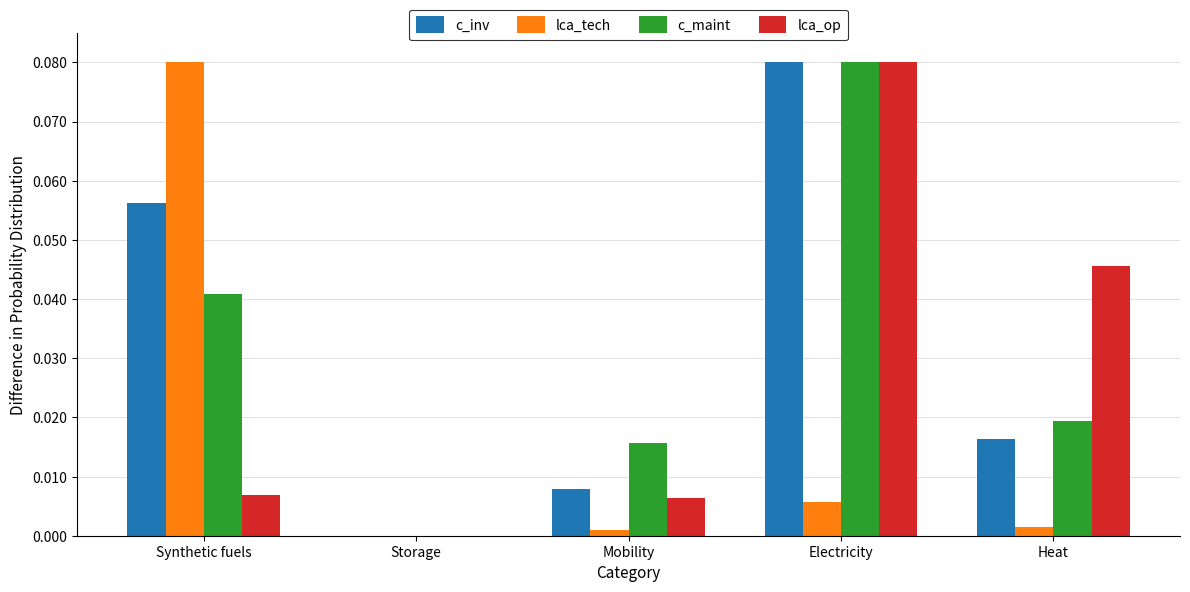

The lca_op series shows 0.1 at Heat. True or false?

False